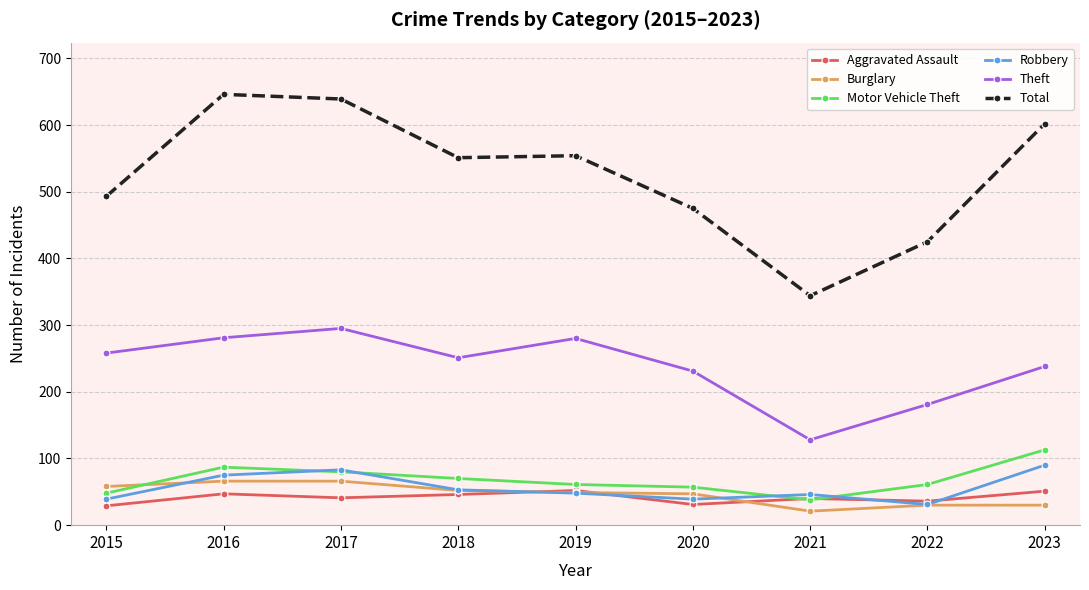

The value of Motor Vehicle Theft at 2016 is 28. True or false?

False